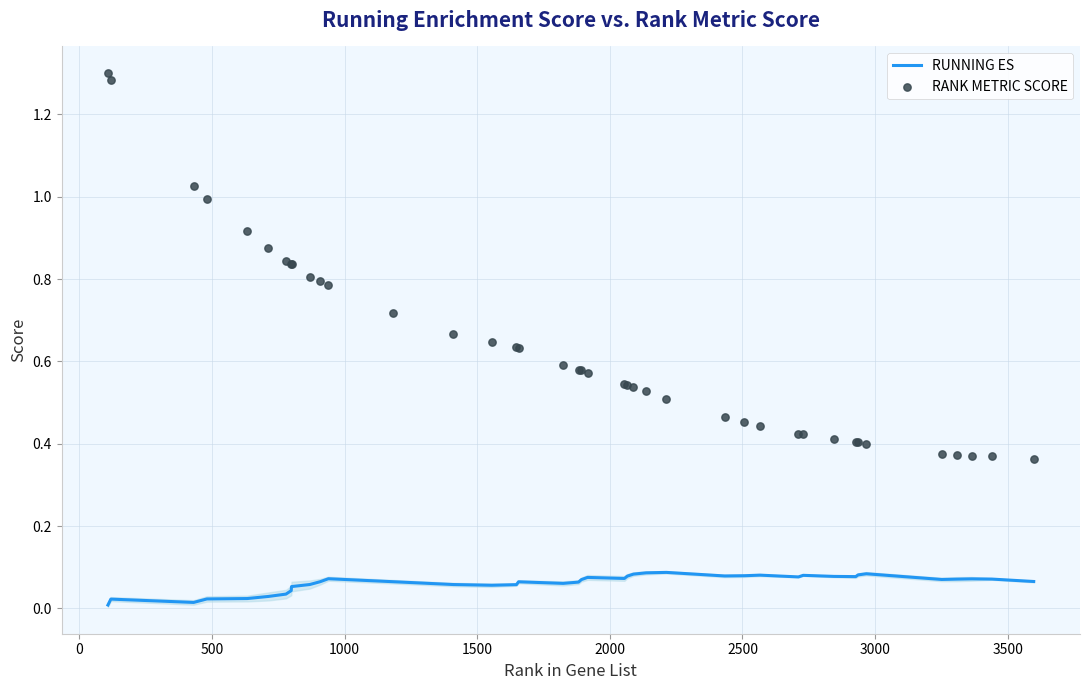

Which series contains the highest Y value?

RANK METRIC SCORE